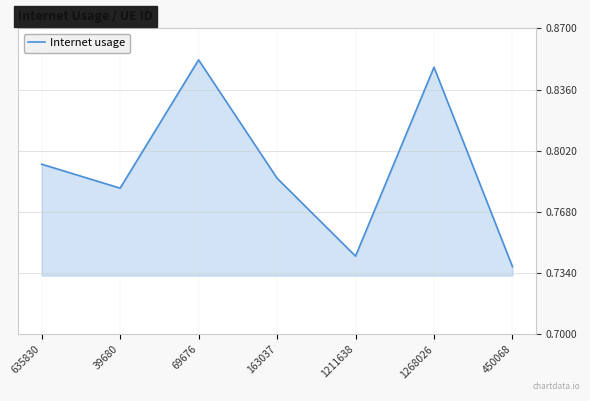

Which label corresponds to the smallest value in the chart?

450068